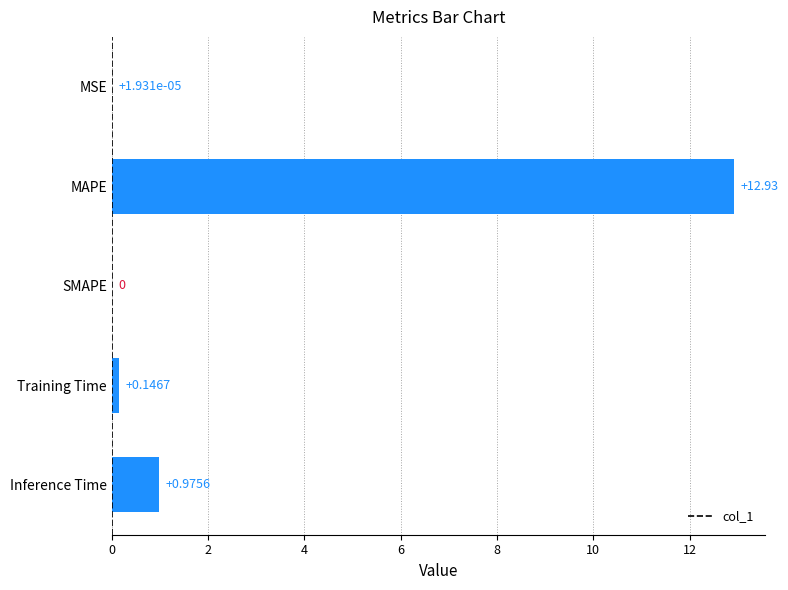

What is the sum of all values?

14.1